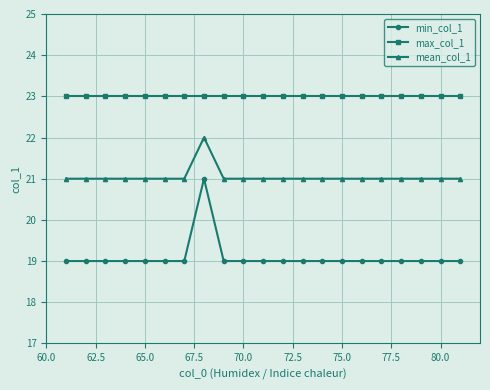

What is the value of the mean_col_1 point at the 9th from the left?

21